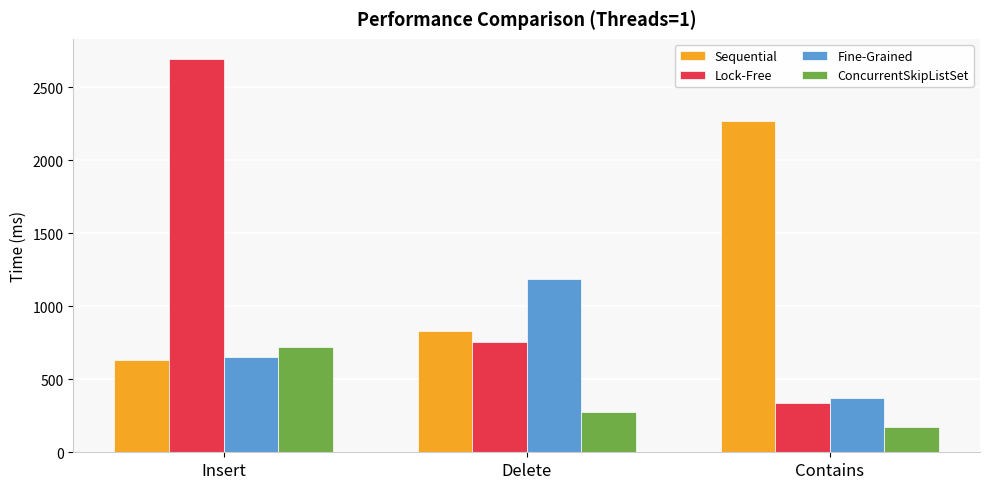

What is the value of the Fine-Grained bar at the 1st from the left?

651.0